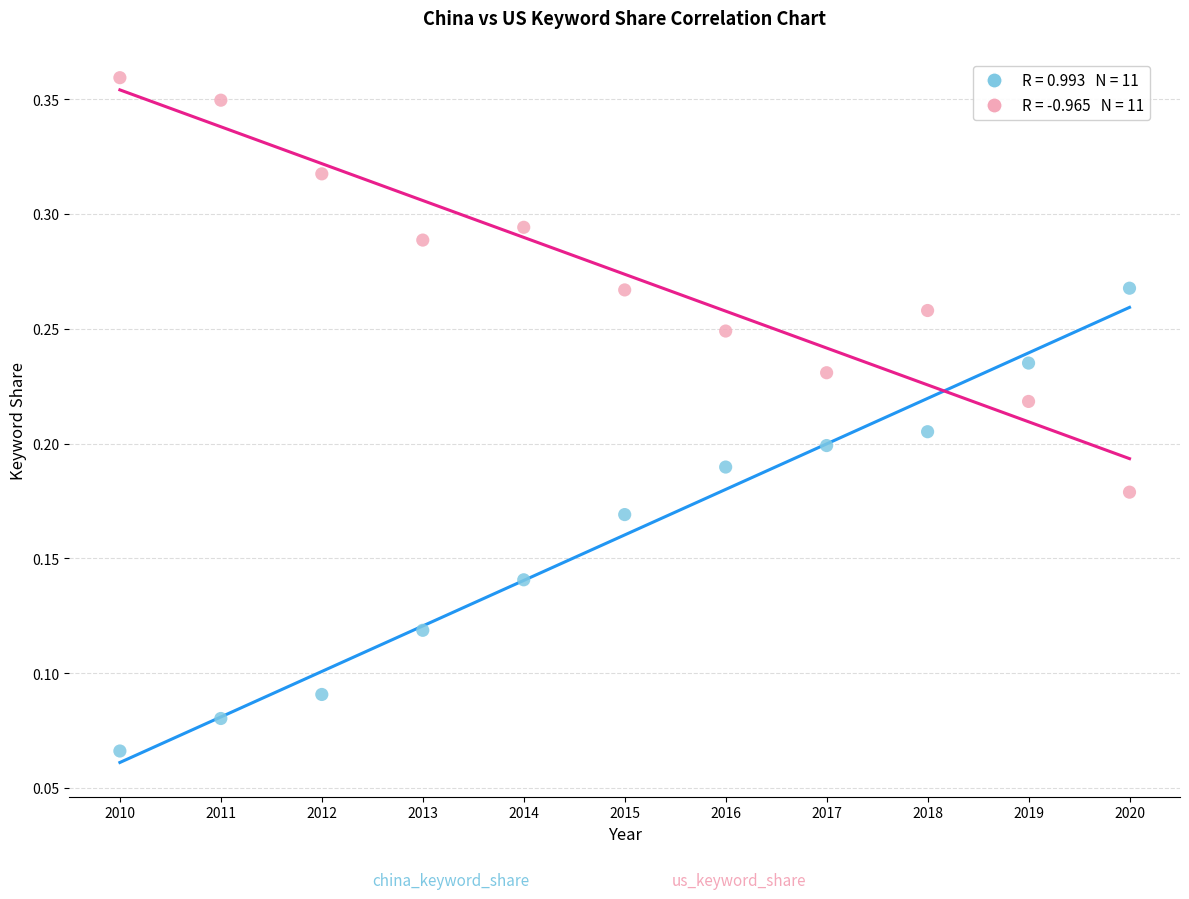

How many data points are displayed?

22